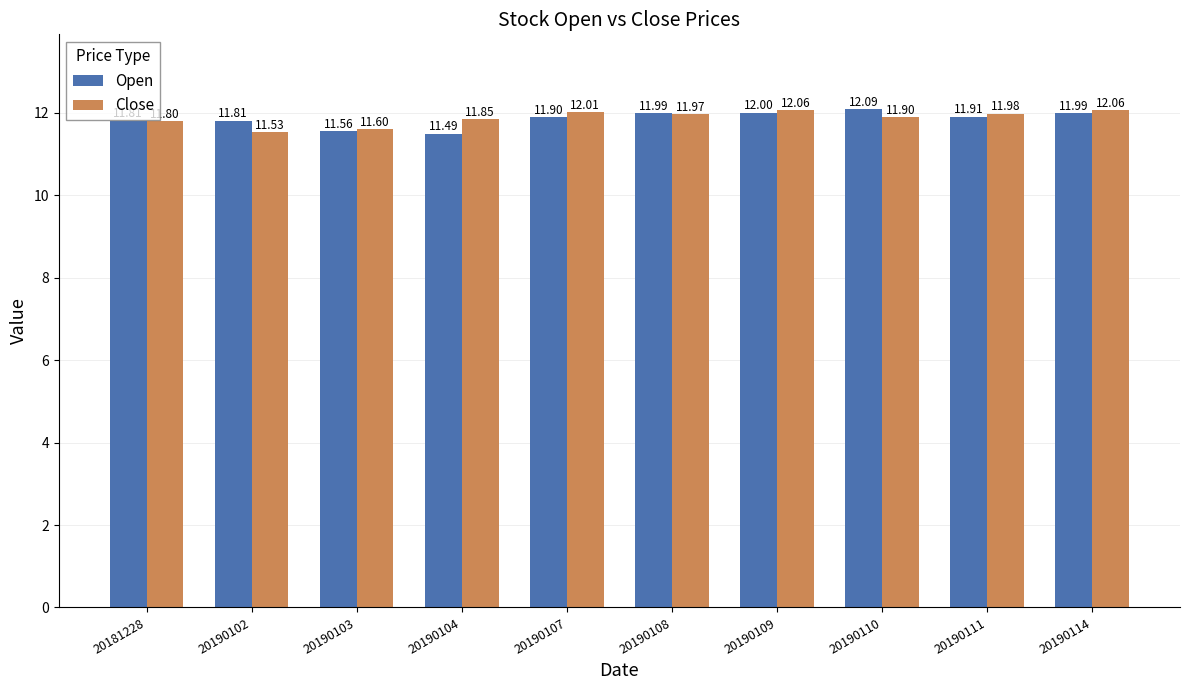

Which series changed the most between 20190104 and 20190109?

Open